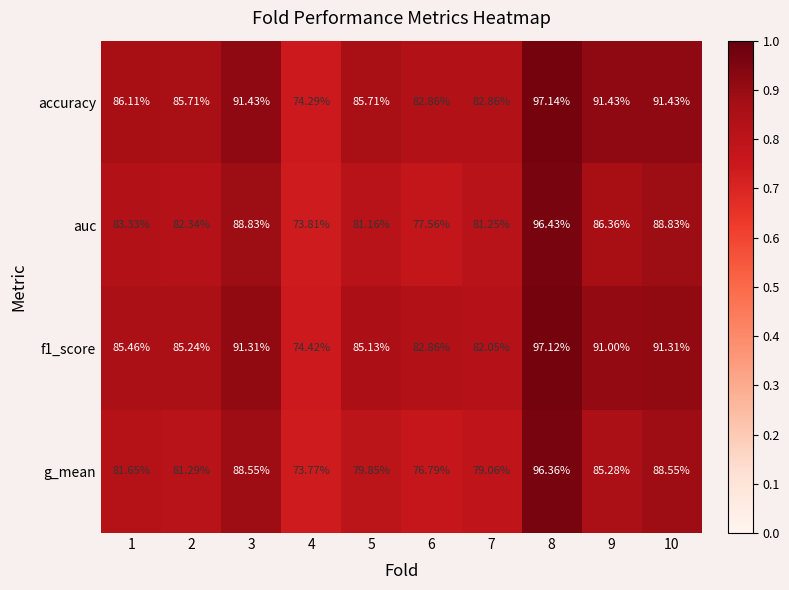

Which series has the largest total across all categories?

accuracy